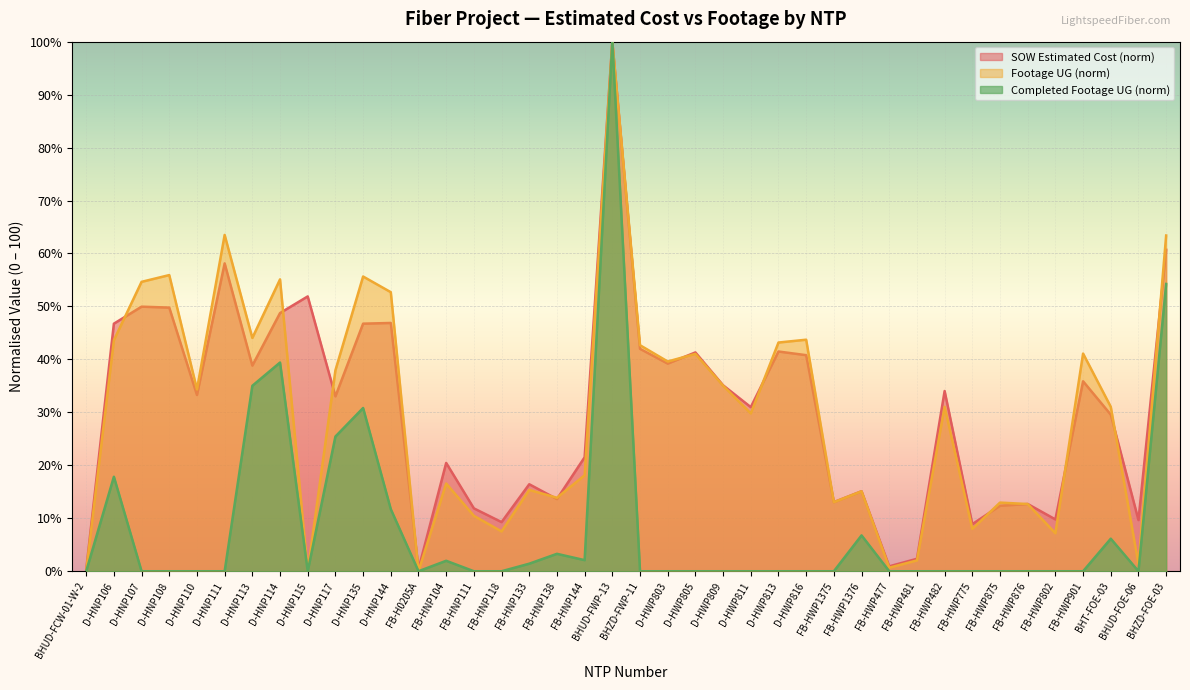

Which series changed the most between D-HNP115 and D-HNP135?

Footage UG (norm)